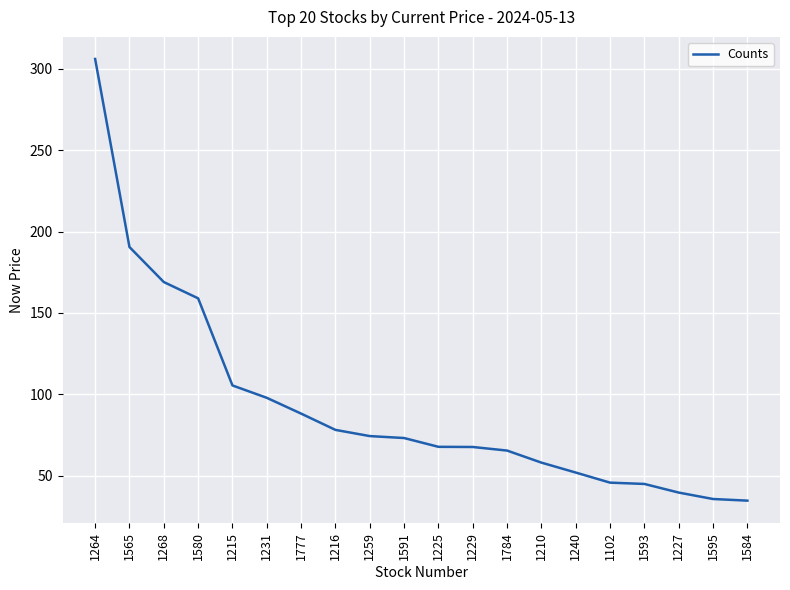

What is the ratio of the value at 1264 to the value at 1591?

4.2